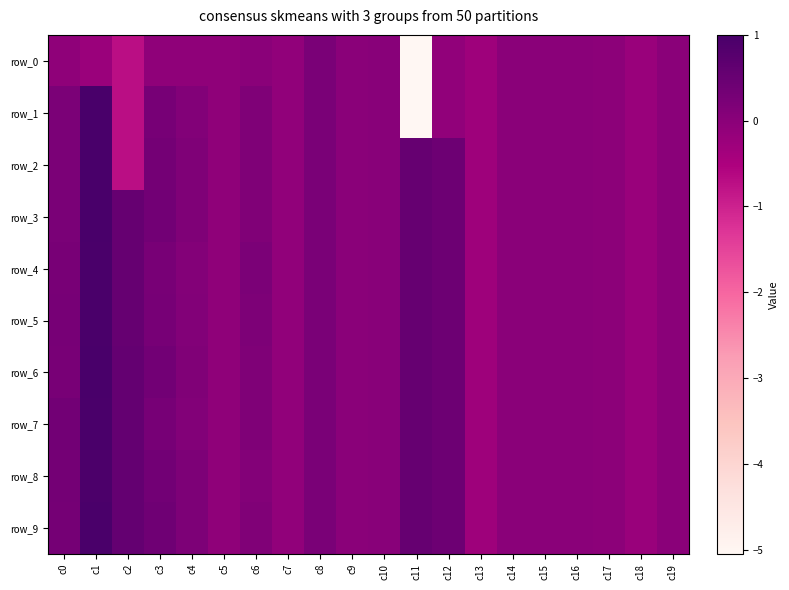

Reading left to right, what are all the values shown in this chart?

row_0: -0.1	-0.2	-0.7	-0.1	-0.1	-0.1	-0.0	-0.1	0.2	0.0	0.0	-5.1	-0.1	-0.3	-0.0	-0.0	-0.0	-0.0	-0.2	-0.0
row_1: 0.2	1.0	-0.7	0.3	0.1	-0.1	0.2	-0.1	0.2	0.0	0.0	-5.1	-0.1	-0.3	-0.0	-0.0	-0.0	-0.0	-0.2	-0.0
row_2: 0.2	1.0	-0.7	0.3	0.2	-0.1	0.2	-0.1	0.2	0.0	0.0	0.5	0.4	-0.3	-0.0	-0.0	-0.0	-0.0	-0.2	-0.0
row_3: 0.2	1.0	0.5	0.4	0.2	-0.1	0.1	-0.1	0.2	0.0	0.0	0.5	0.4	-0.3	-0.0	-0.0	-0.0	-0.0	-0.2	-0.0
row_4: 0.3	1.0	0.5	0.2	0.1	-0.1	0.2	-0.1	0.2	0.0	0.0	0.5	0.4	-0.3	-0.0	-0.0	-0.0	-0.0	-0.2	-0.0
row_5: 0.3	1.0	0.6	0.3	0.1	-0.1	0.2	-0.1	0.2	0.0	0.0	0.5	0.4	-0.3	-0.0	-0.0	-0.0	-0.0	-0.2	-0.0
row_6: 0.2	1.0	0.6	0.3	0.1	-0.1	0.2	-0.1	0.2	0.0	0.0	0.5	0.4	-0.3	-0.0	-0.0	-0.0	-0.0	-0.2	-0.0
row_7: 0.3	1.0	0.6	0.3	0.1	-0.1	0.2	-0.1	0.2	0.0	0.0	0.5	0.4	-0.3	-0.0	-0.0	-0.0	-0.0	-0.2	-0.0
row_8: 0.3	0.9	0.6	0.4	0.2	-0.1	0.1	-0.1	0.2	0.0	0.0	0.5	0.4	-0.3	-0.0	-0.0	-0.0	-0.0	-0.2	-0.0
row_9: 0.3	1.0	0.6	0.4	0.2	-0.1	0.1	-0.1	0.2	0.0	0.0	0.5	0.4	-0.3	-0.0	-0.0	-0.0	-0.0	-0.2	-0.0